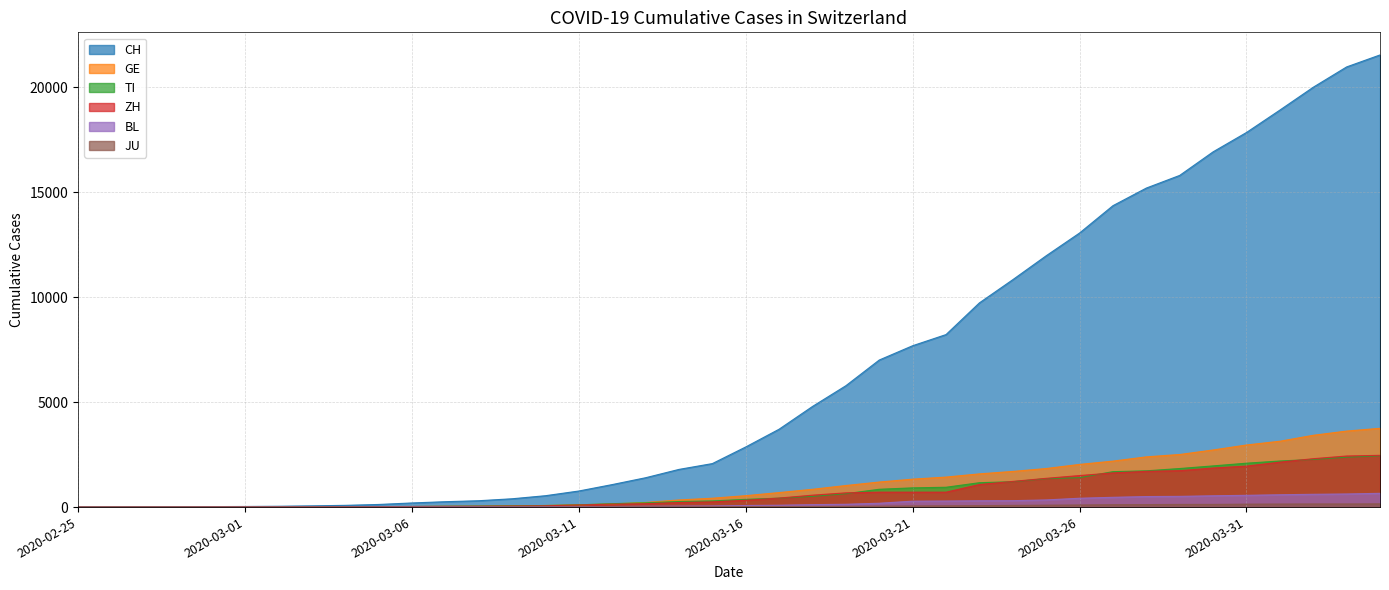

What is the average value of the BL series?

197